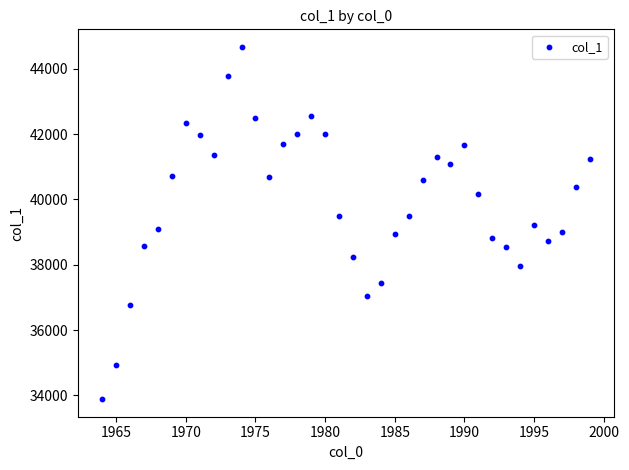

What is the range of X values (max minus min)?

35.0